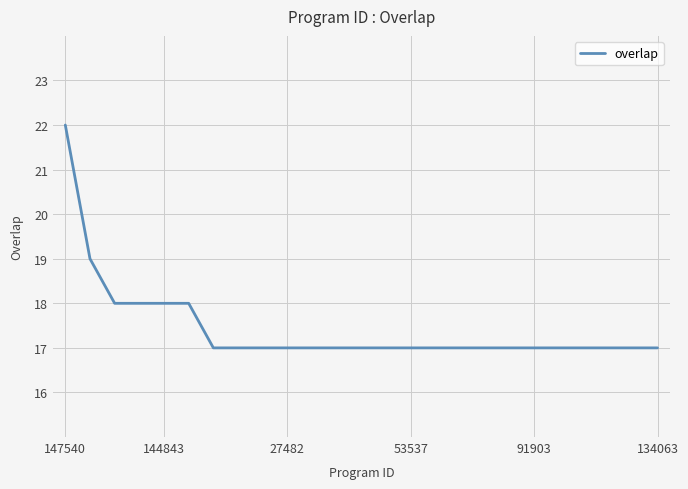

What is the minimum value shown in the chart?

17